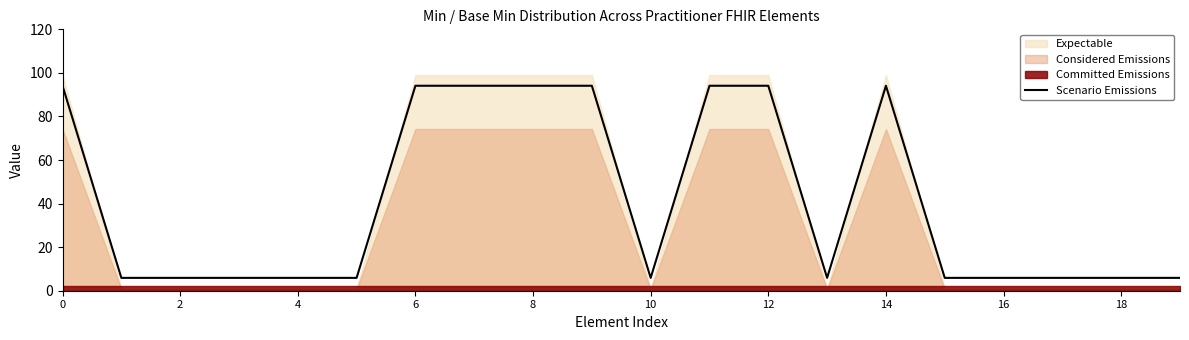

Reading left to right, what are all the values shown in this chart?

94.1	5.9	5.9	5.9	5.9	5.9	94.1	94.1	94.1	94.1	5.9	94.1	94.1	5.9	94.1	5.9	5.9	5.9	5.9	5.9